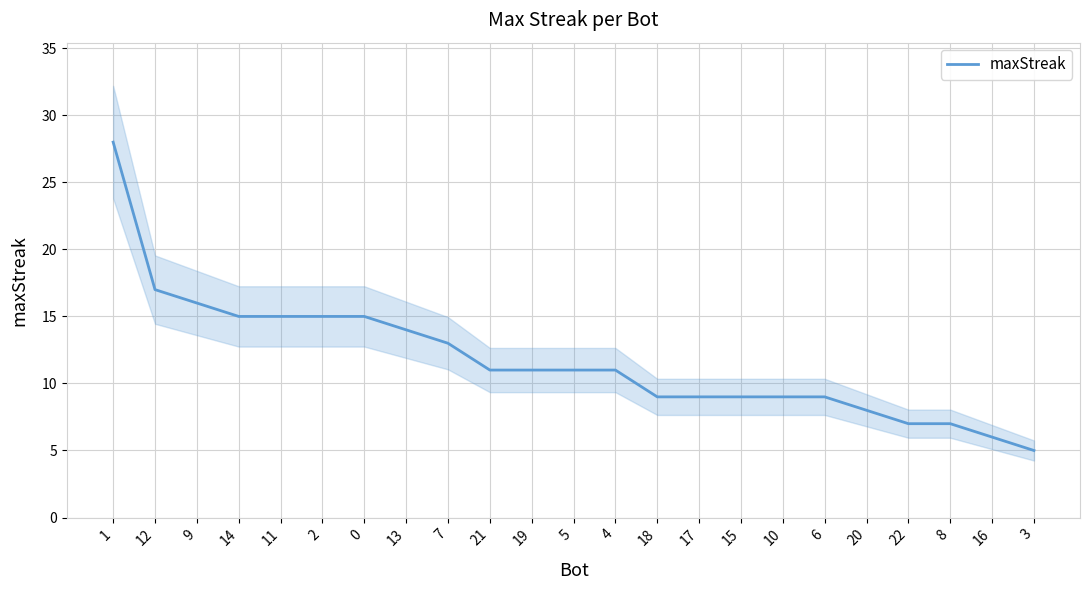

True or false: the data has more than 1 interior local peaks.

False